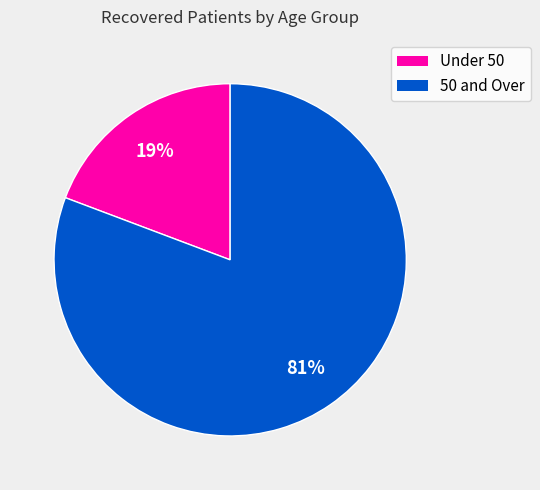

To the nearest percent, what is the average slice percentage?

50%